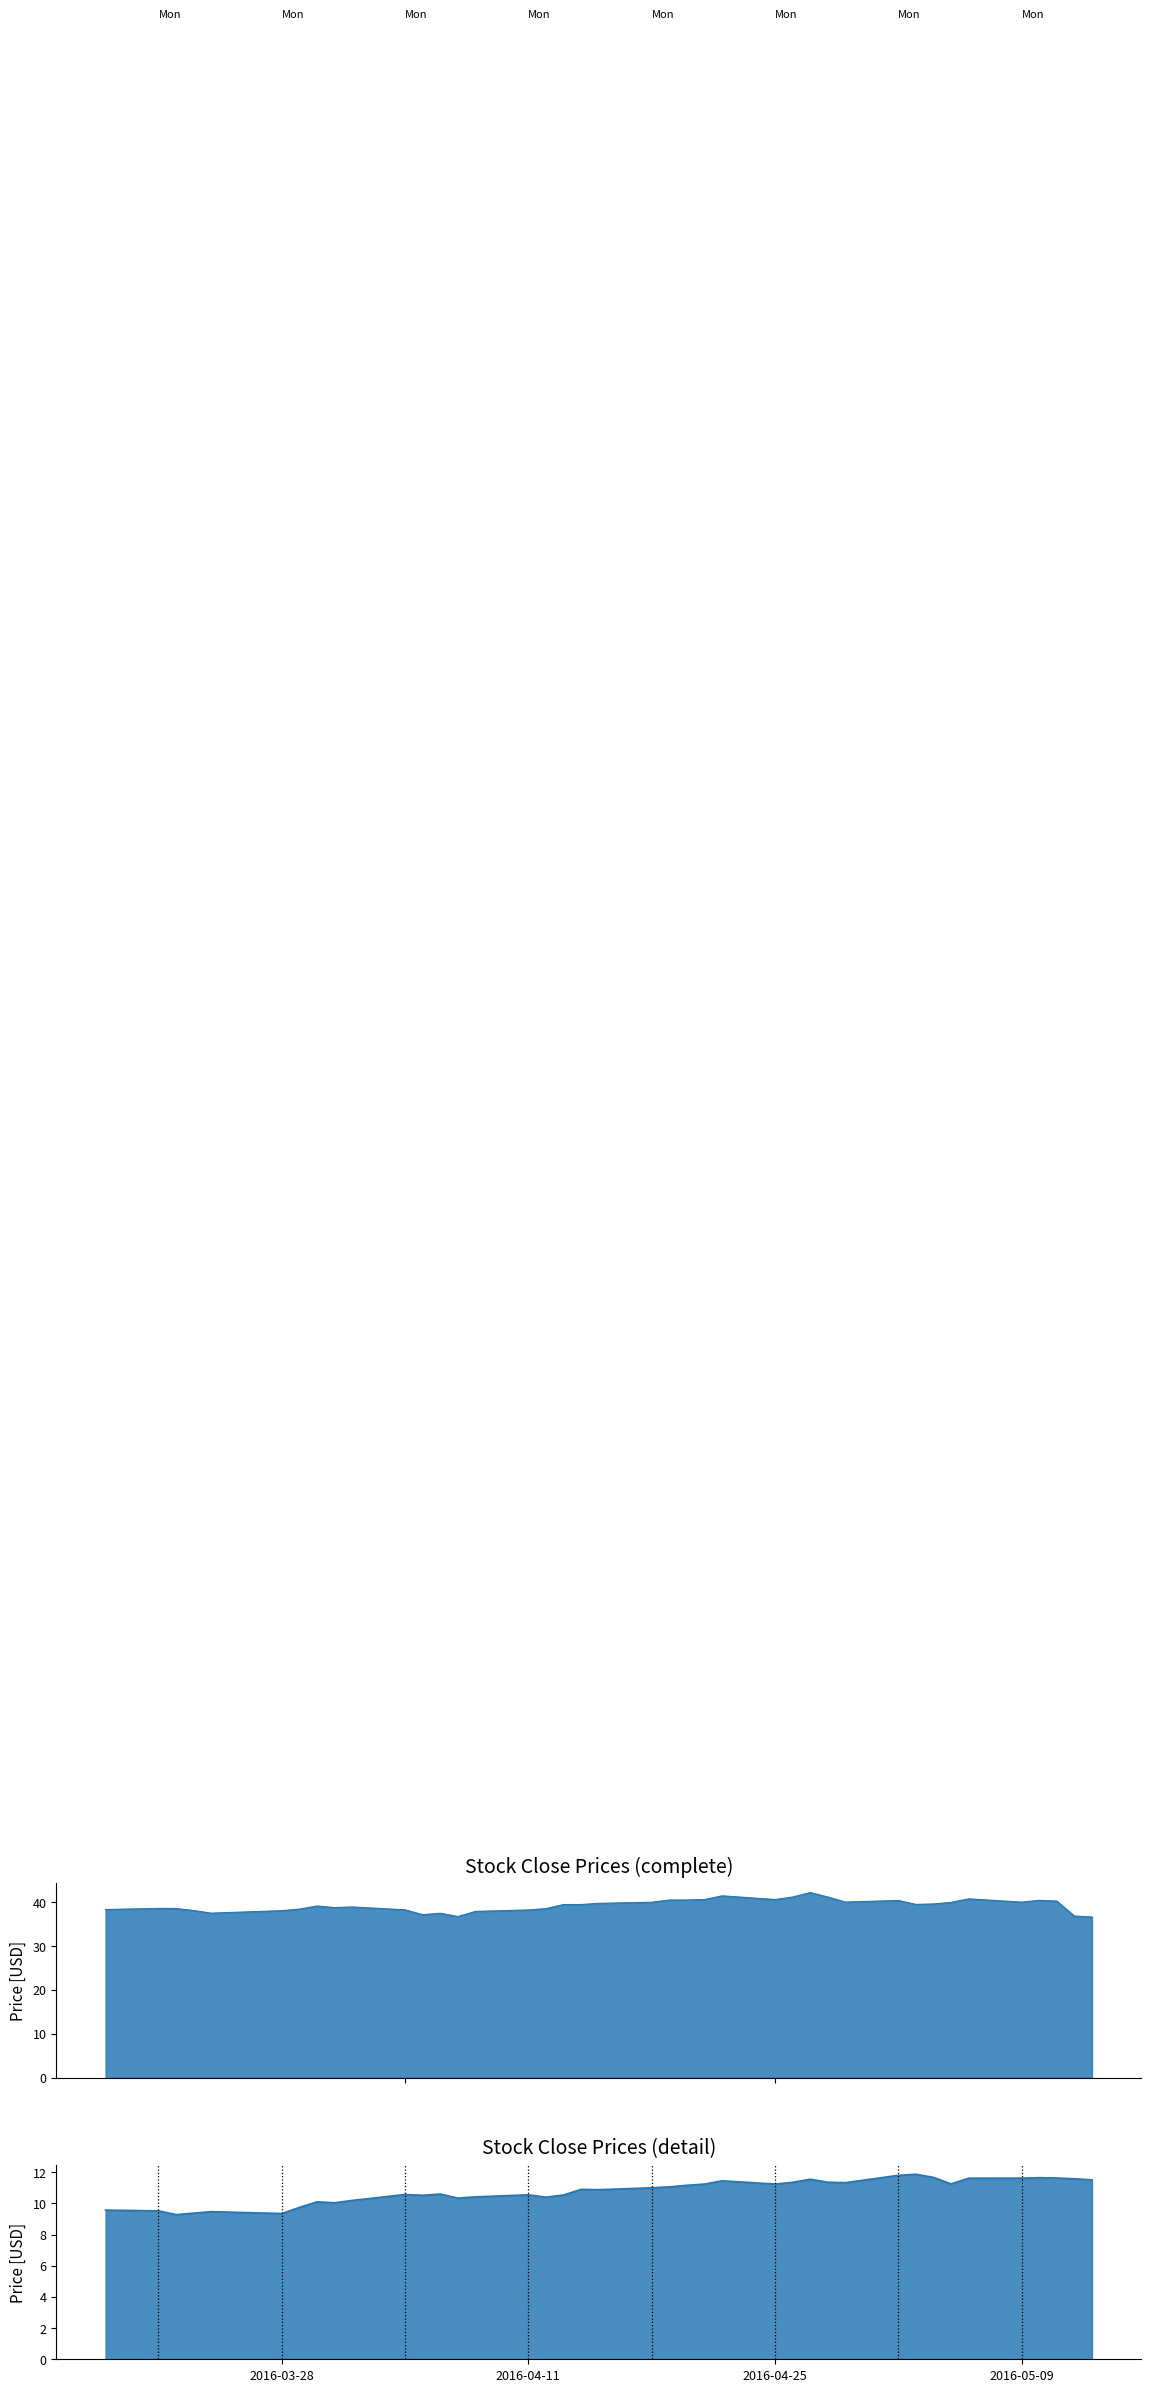

What is the sum of the close2 values at 2016-04-29 and 2016-03-23?

20.7